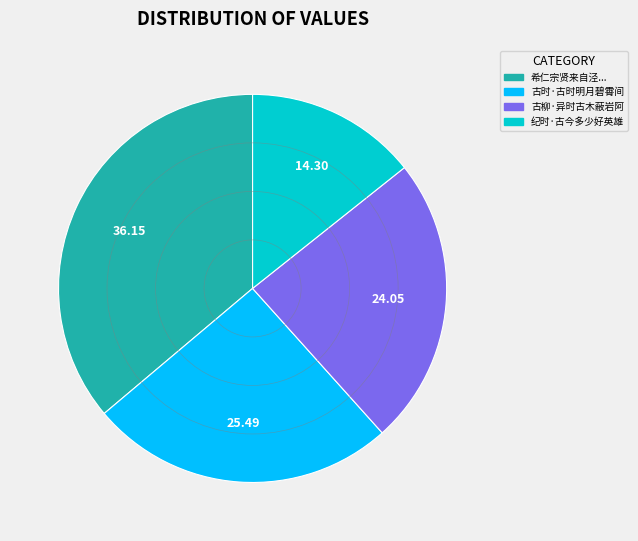

Which has a higher value, 古柳·异时古木蔽岩阿 or 古时·古时明月碧霄间?

古时·古时明月碧霄间